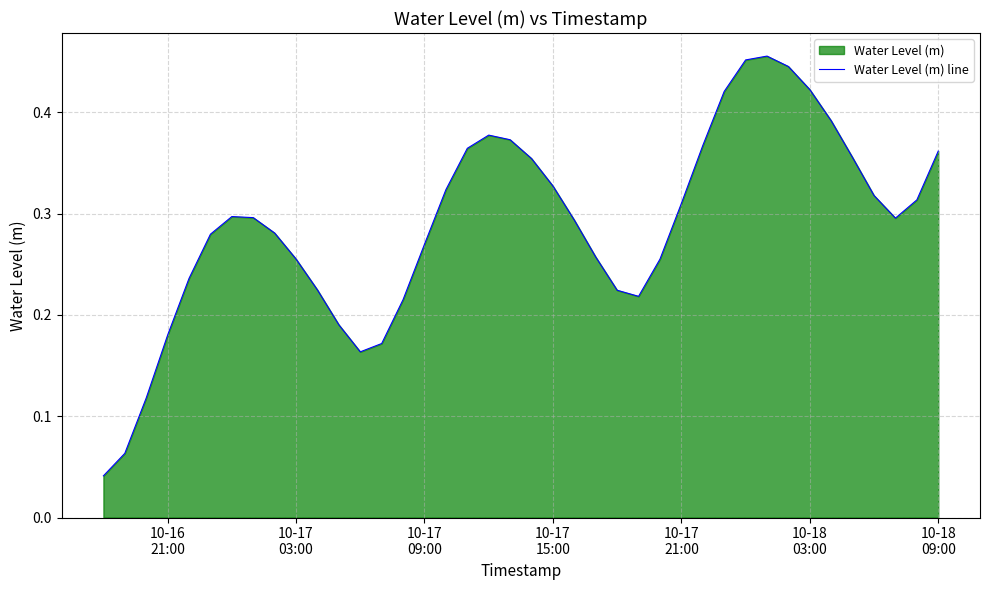

Does the chart have visible grid lines?

Yes